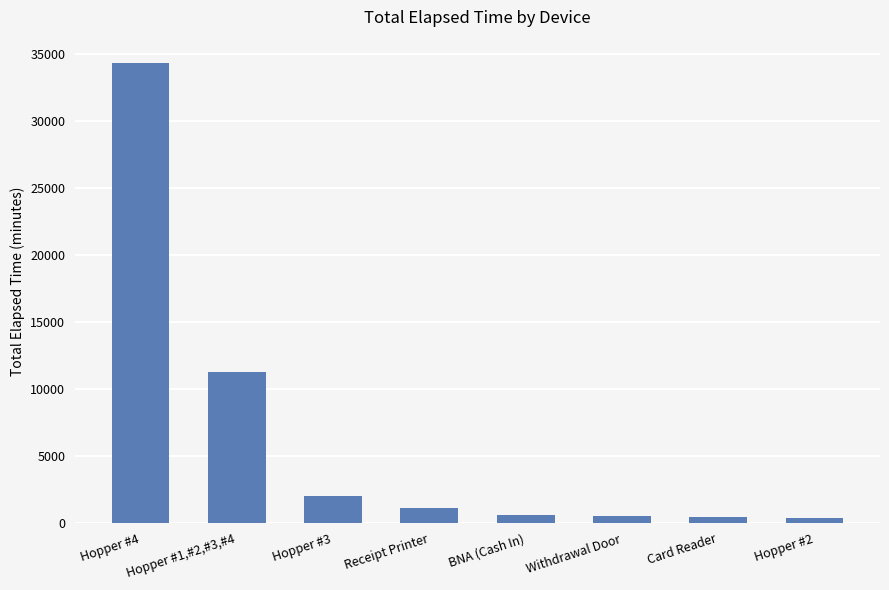

Read the value at Hopper #3, to the nearest 100.

2000